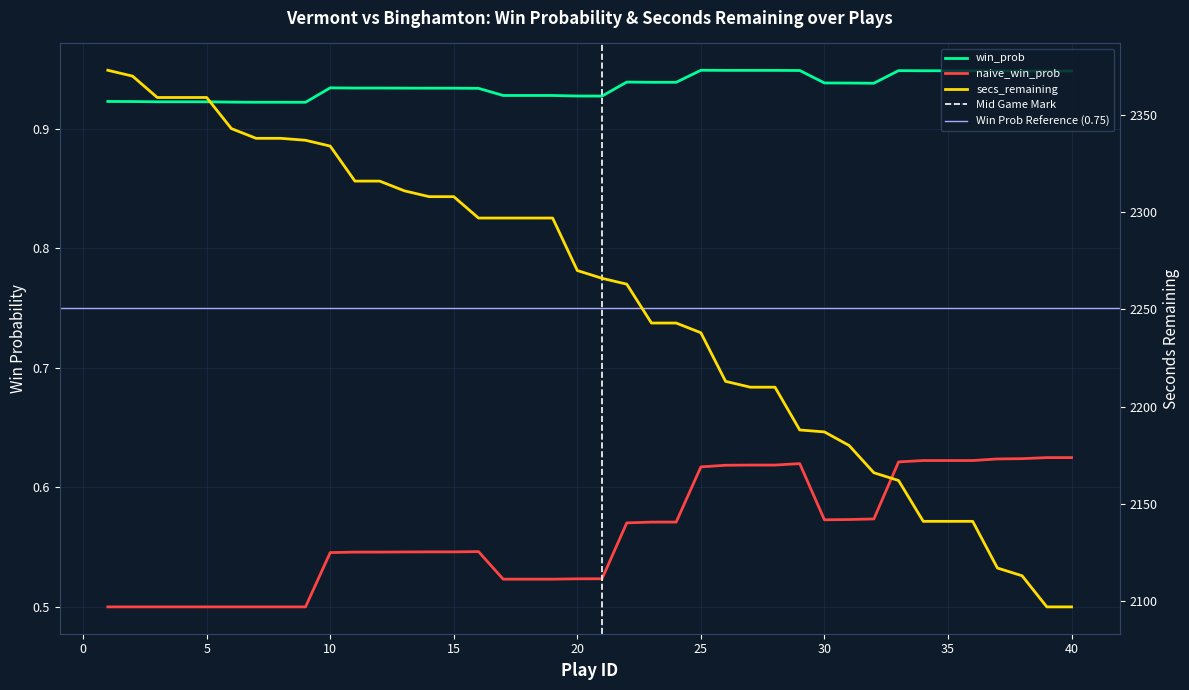

What is the total value across all series at 35?

2142.6